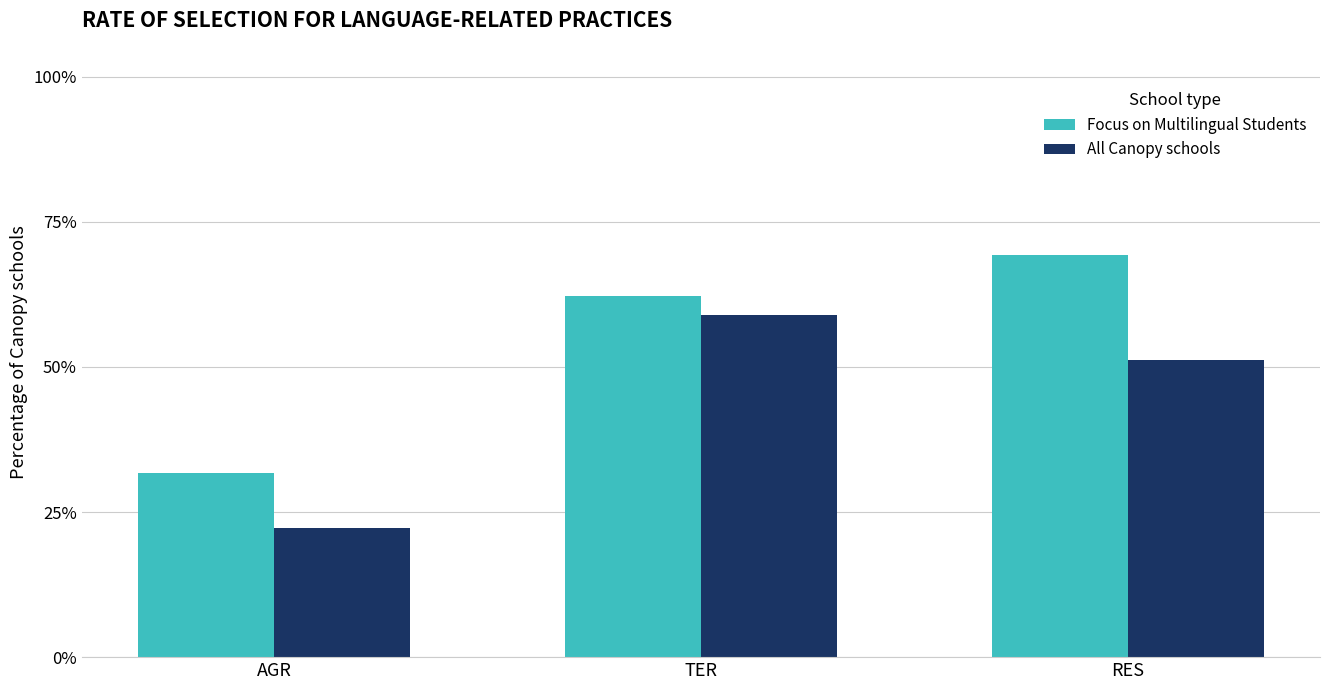

The Focus on Multilingual Students series shows 31.7 at AGR. True or false?

True